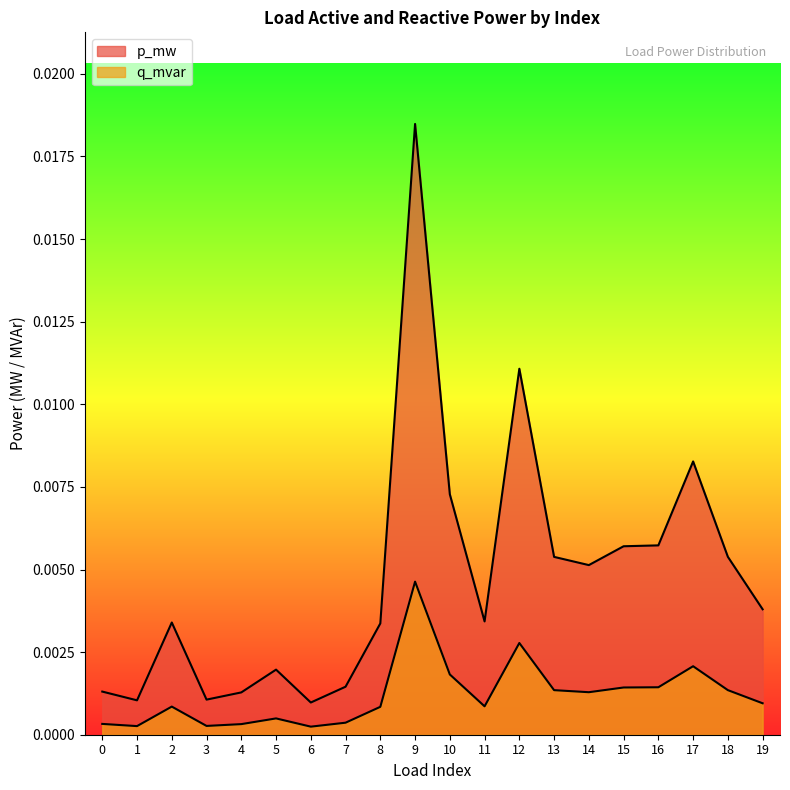

Rank the series by their average value, from highest to lowest.

p_mw, q_mvar